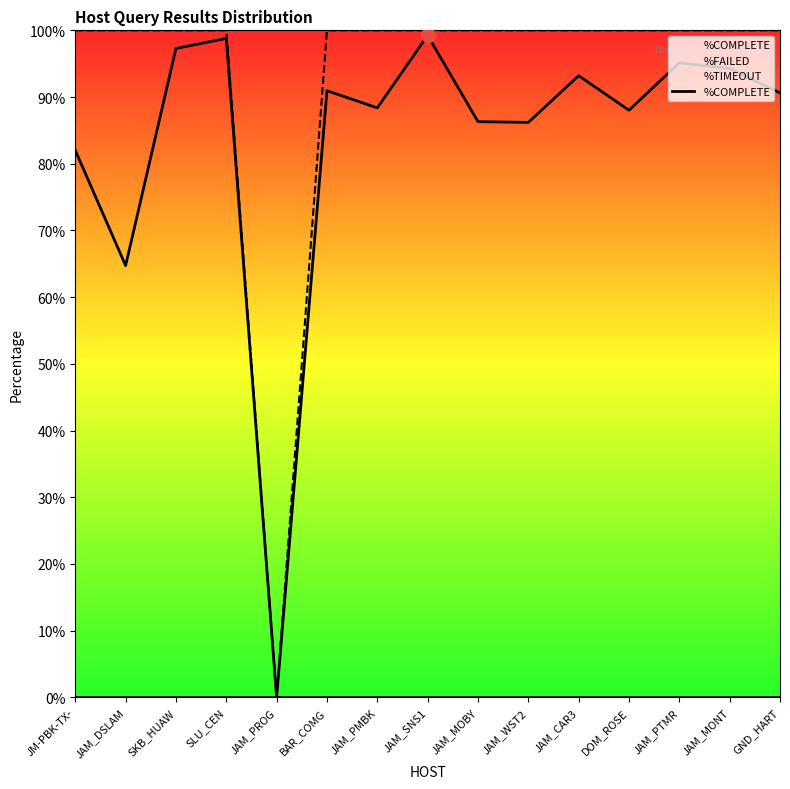

At which category does the data reach its first local valley?

JAM_DSLAM